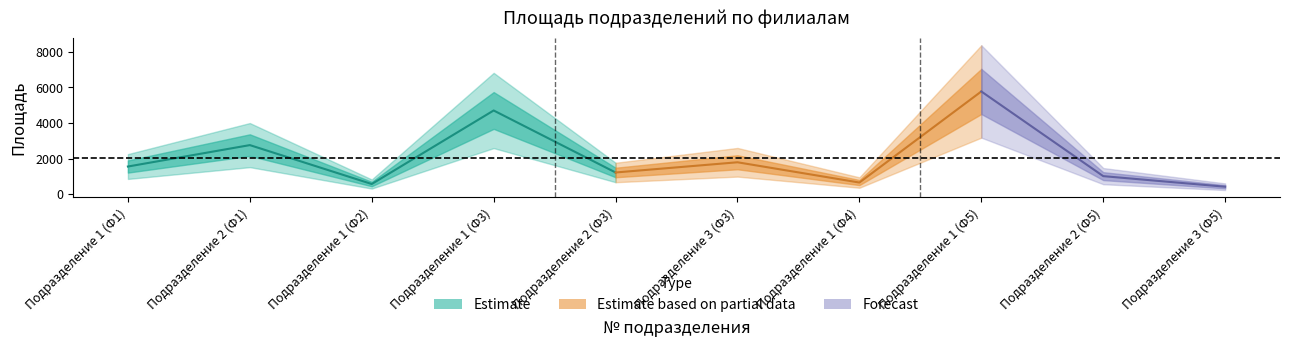

Is it true that the value at 1 is 798?

False